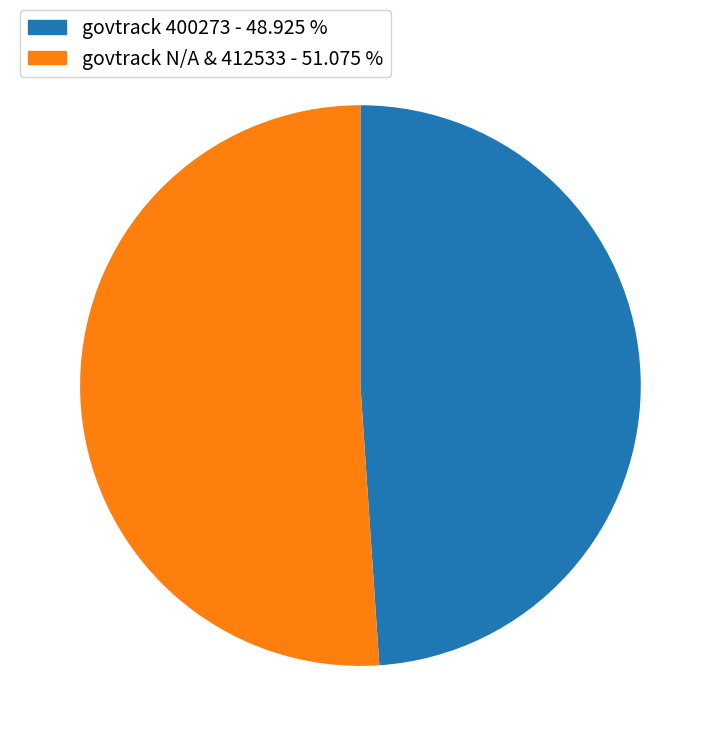

Is there any slice that represents more than half of the pie?

Yes